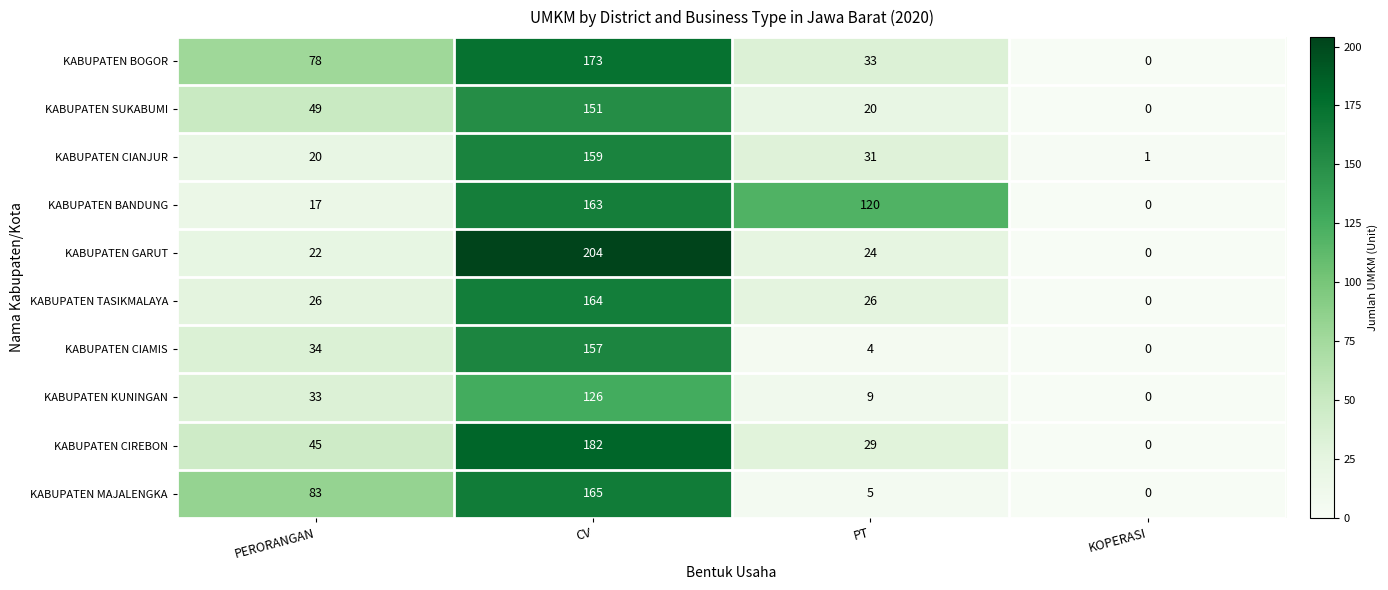

Where is KABUPATEN GARUT nearest to the value 102?

PT